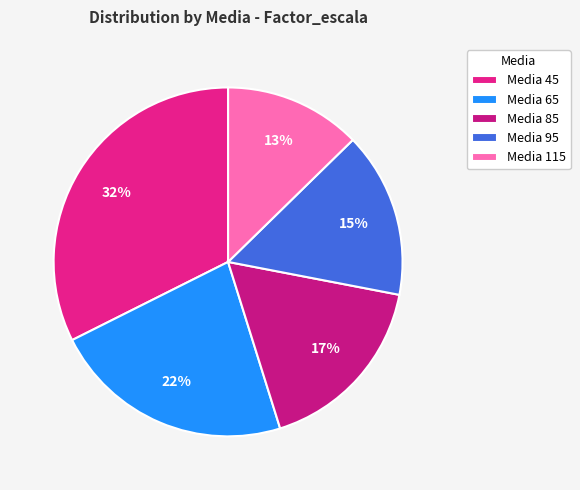

Is there any slice that represents more than half of the pie?

No